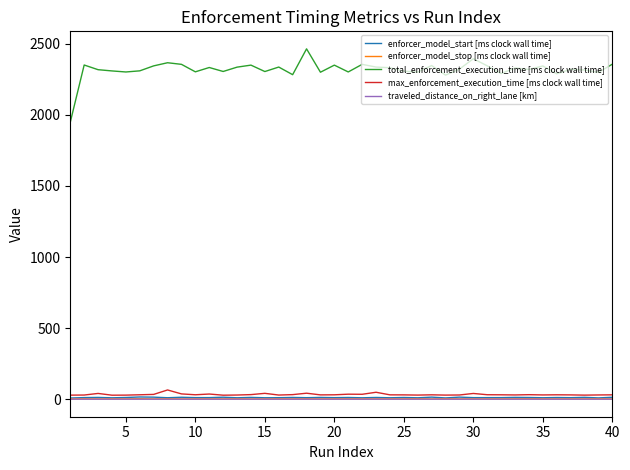

True or false: max_enforcement_execution_time [ms clock wall time] and total_enforcement_execution_time [ms clock wall time] intersect in this chart.

False